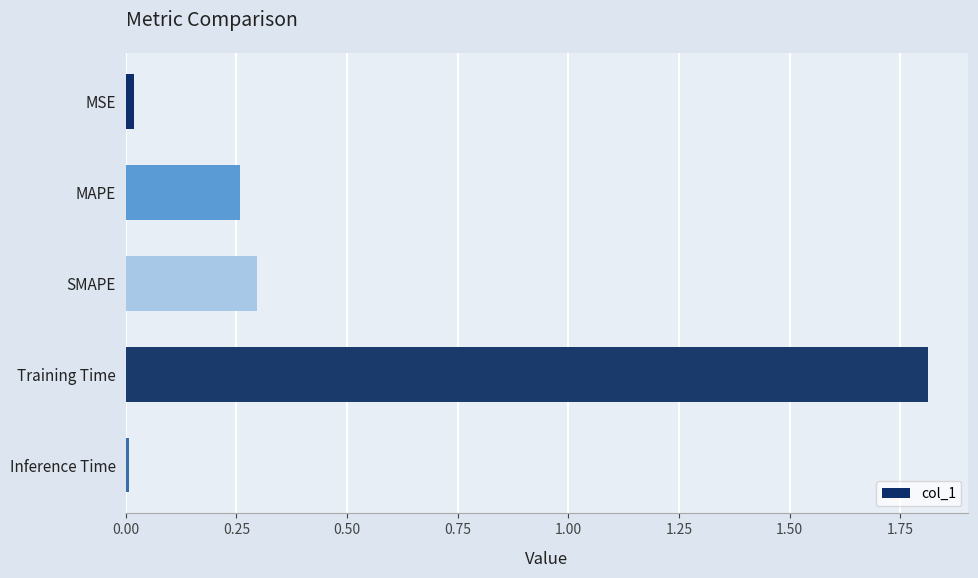

Between SMAPE and Inference Time, which is larger?

SMAPE